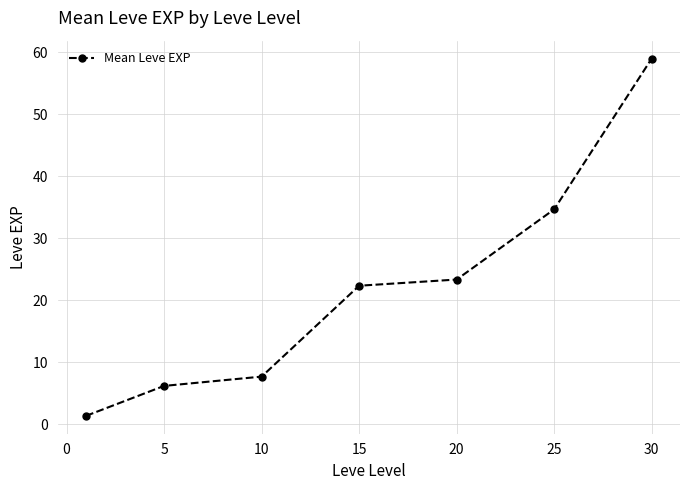

True or false: there are more than 2 points higher than both neighbors.

False